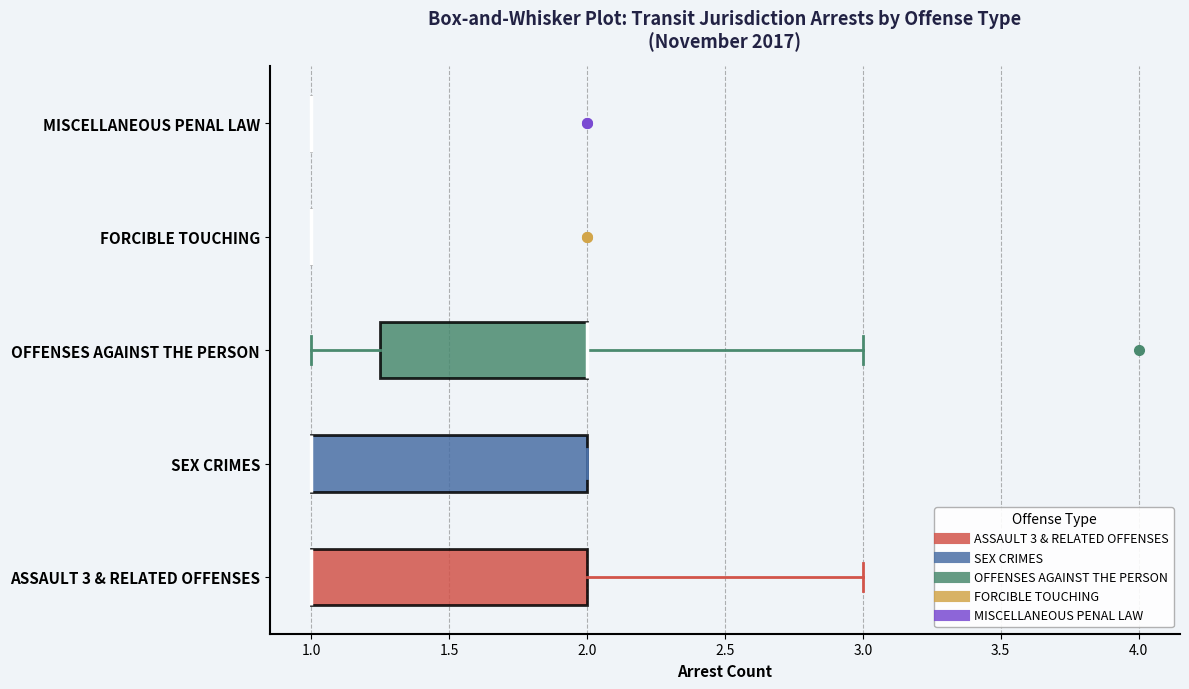

Reading bottom to top, read every box against the x-axis: the position of its median line, the range the box covers, and the ends of its whiskers. The values are not printed on the chart, so give them approximately, as read against the axis.

ASSAULT 3 & RELATED OFFENSES: median 1.00 (drawn on the box's left edge), box 1.00 to 2.00, whiskers 1.00 to 3.00
SEX CRIMES: median 1.00 (drawn on the box's left edge), box 1.00 to 2.00, whiskers 1.00 to 2.00
OFFENSES AGAINST THE PERSON: median 2.00 (drawn on the box's right edge), box 1.25 to 2.00, whiskers 1.00 to 3.00
FORCIBLE TOUCHING: box collapsed to a line at 1.00, whiskers 1.00 to 1.00
MISCELLANEOUS PENAL LAW: box collapsed to a line at 1.00, whiskers 1.00 to 1.00